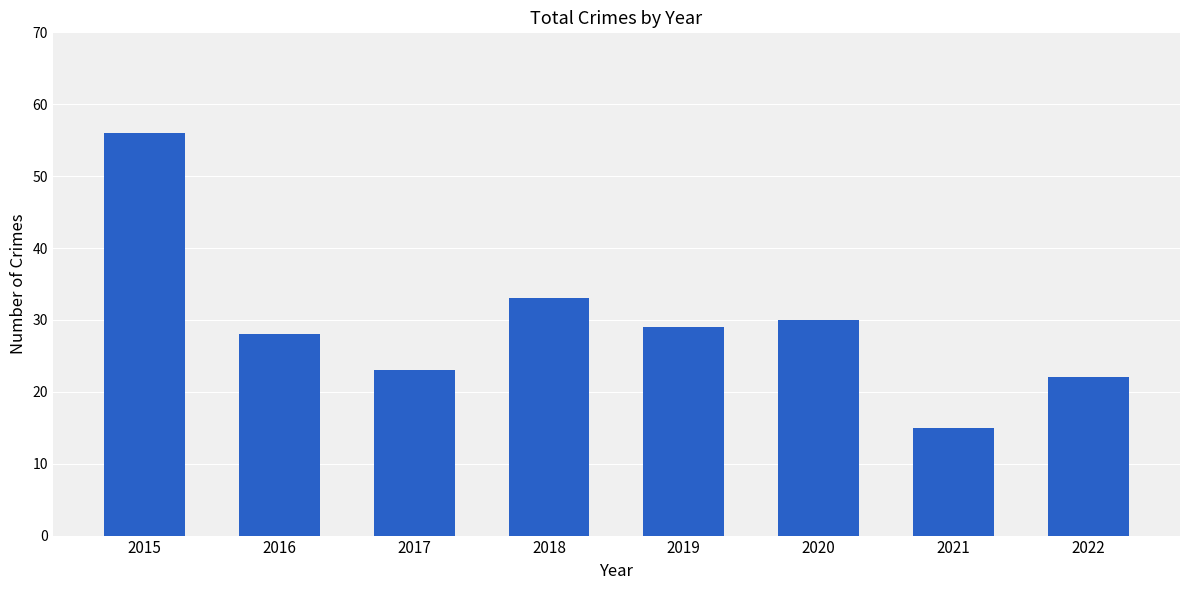

What is the approximate value at 2022?

22